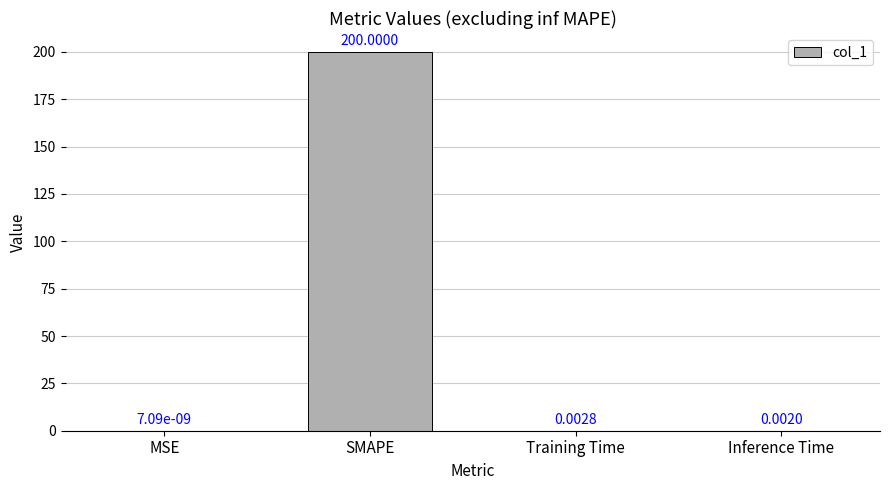

At which category does the chart reach its peak across all series?

SMAPE